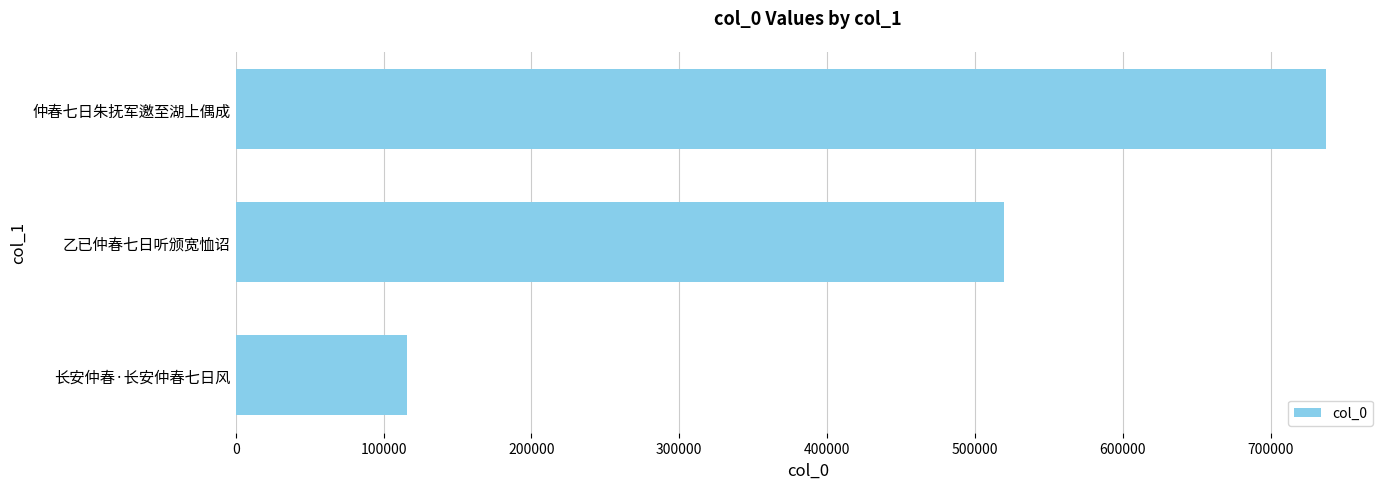

List the labels in order of value, largest first.

仲春七日朱抚军邀至湖上偶成, 乙已仲春七日听颁宽恤诏, 长安仲春·长安仲春七日风